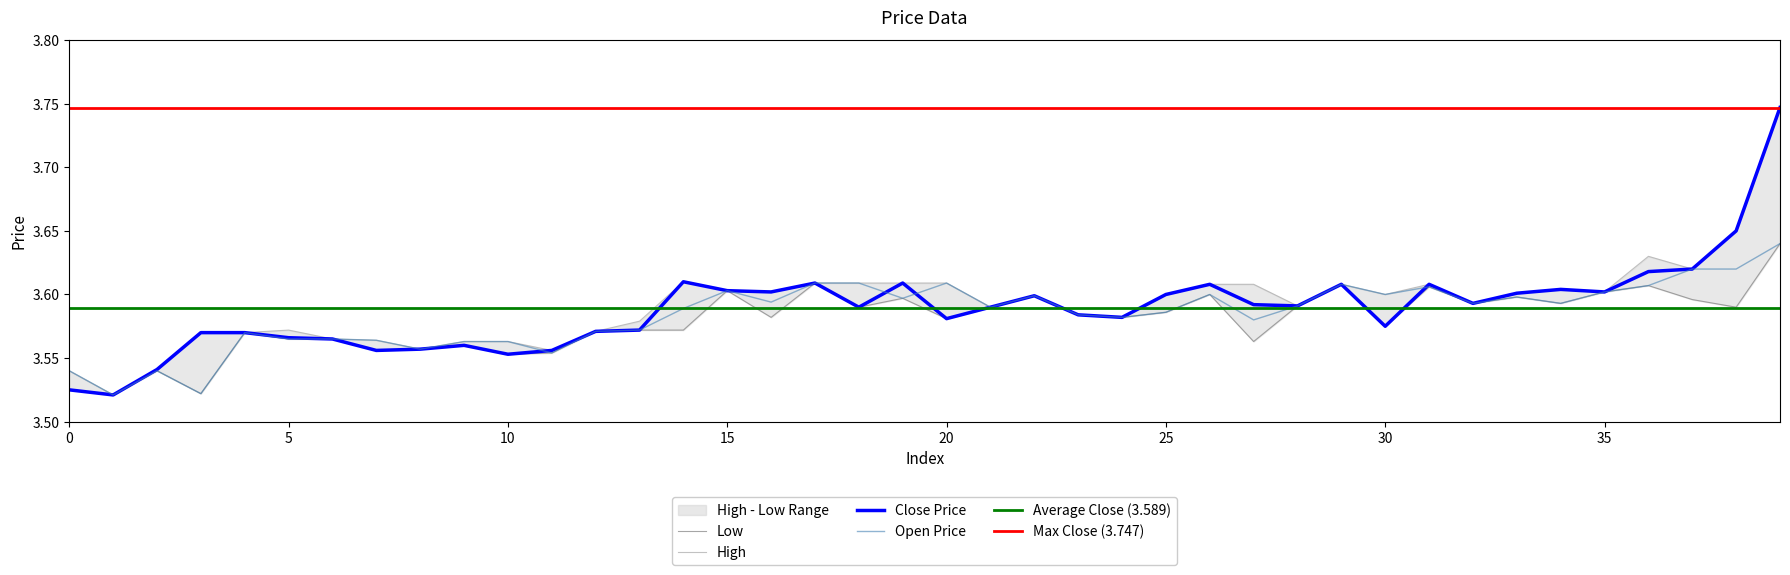

At which category does close reach its first local valley?

1